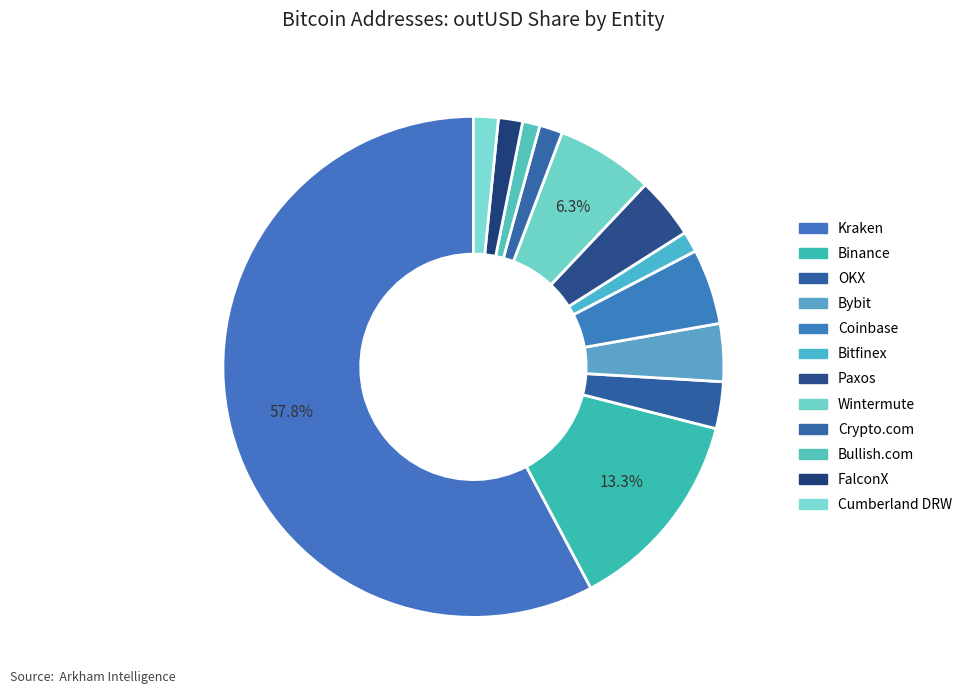

What is the total percentage of OKX and Wintermute?

9.3%